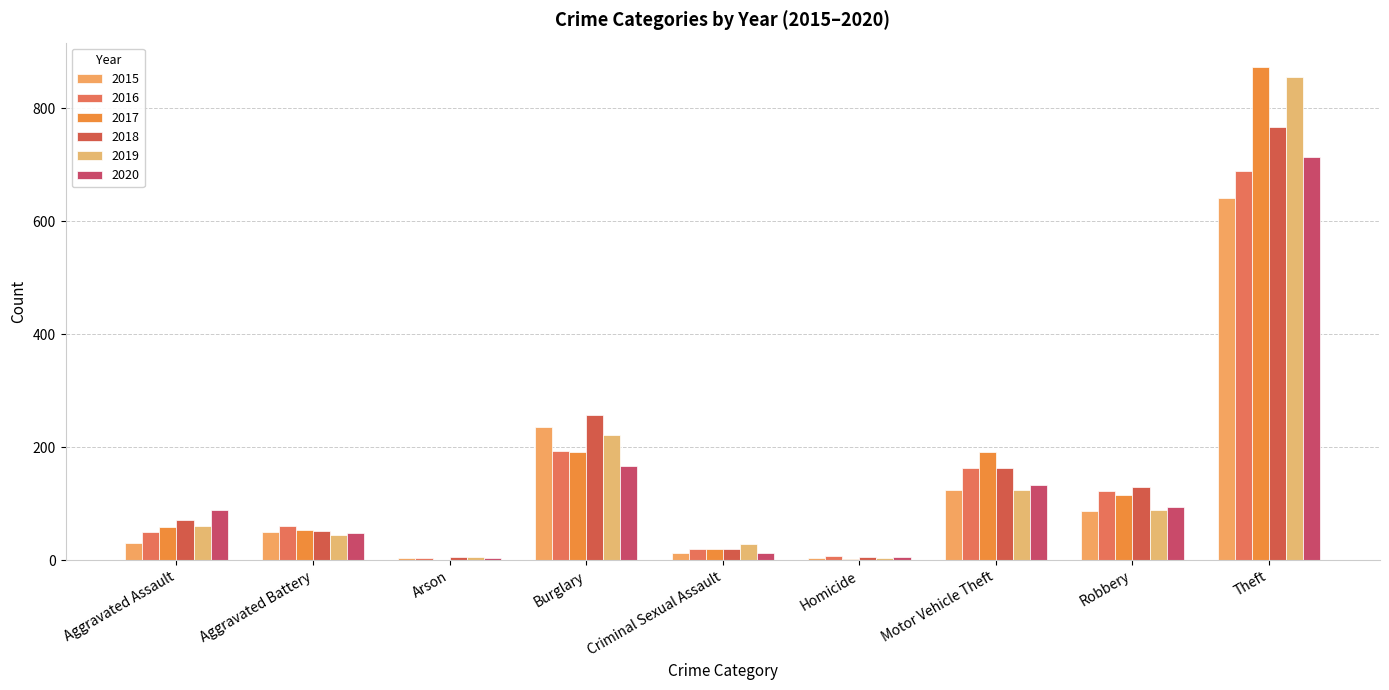

Which series has the largest range (max minus min)?

2017